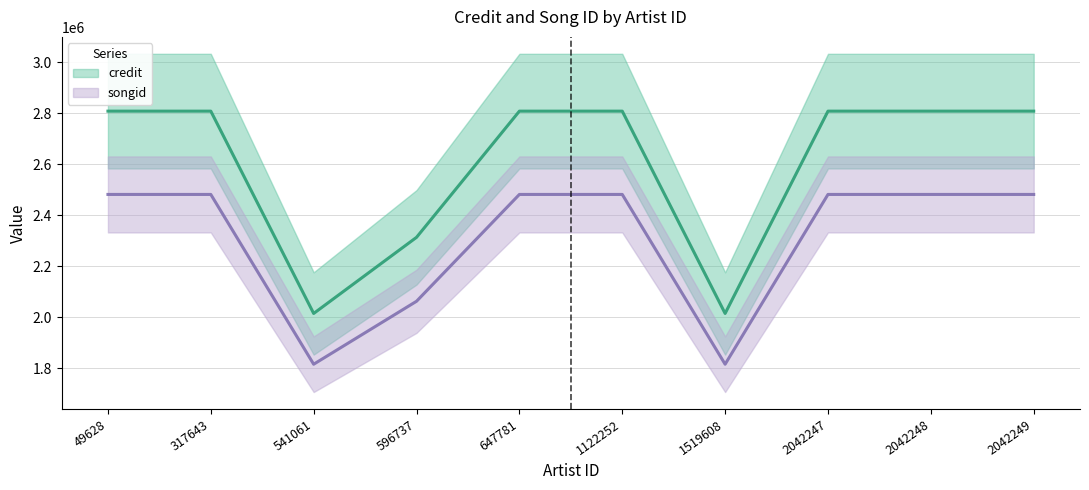

What is the difference between the highest and lowest values at 2042247?

326248